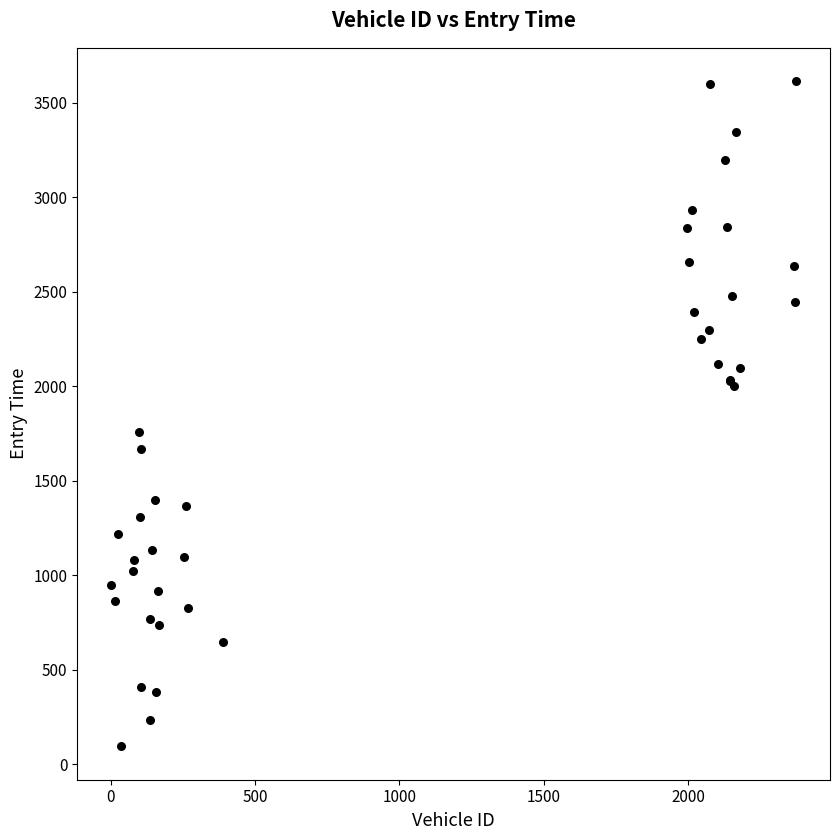

What Y value in the scatter plot is closest to 1854?

1758.4